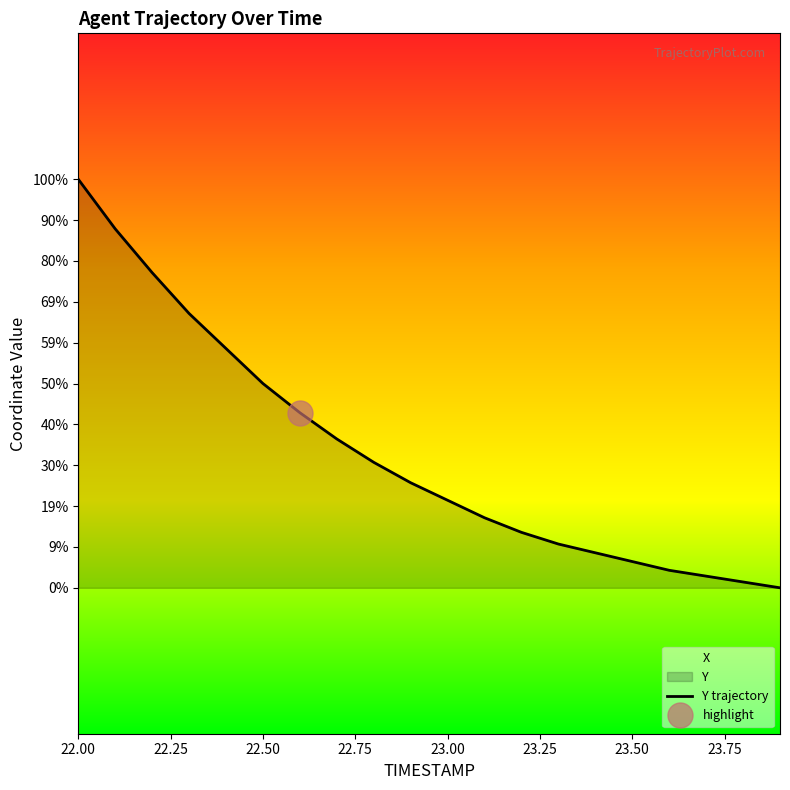

Between 23.6 and 23.7, which is larger?

23.6